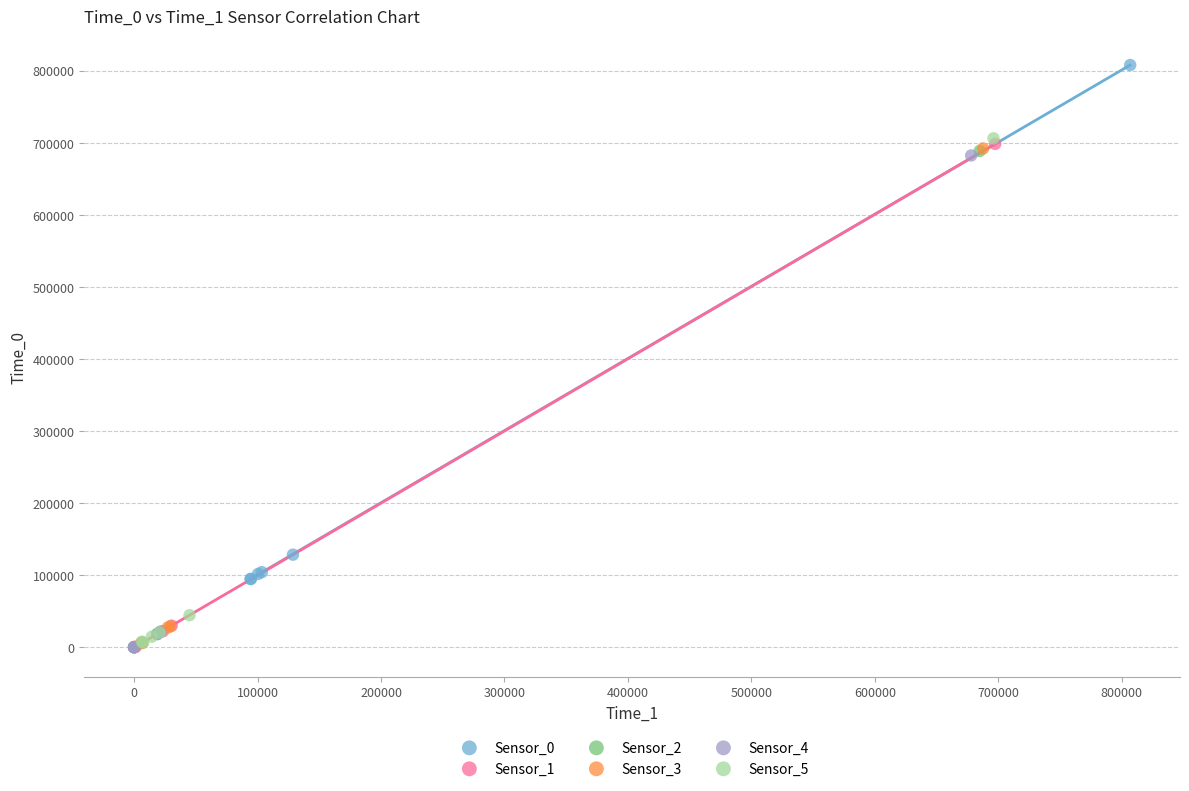

Which series has the largest Y range (max minus min)?

Sensor_0